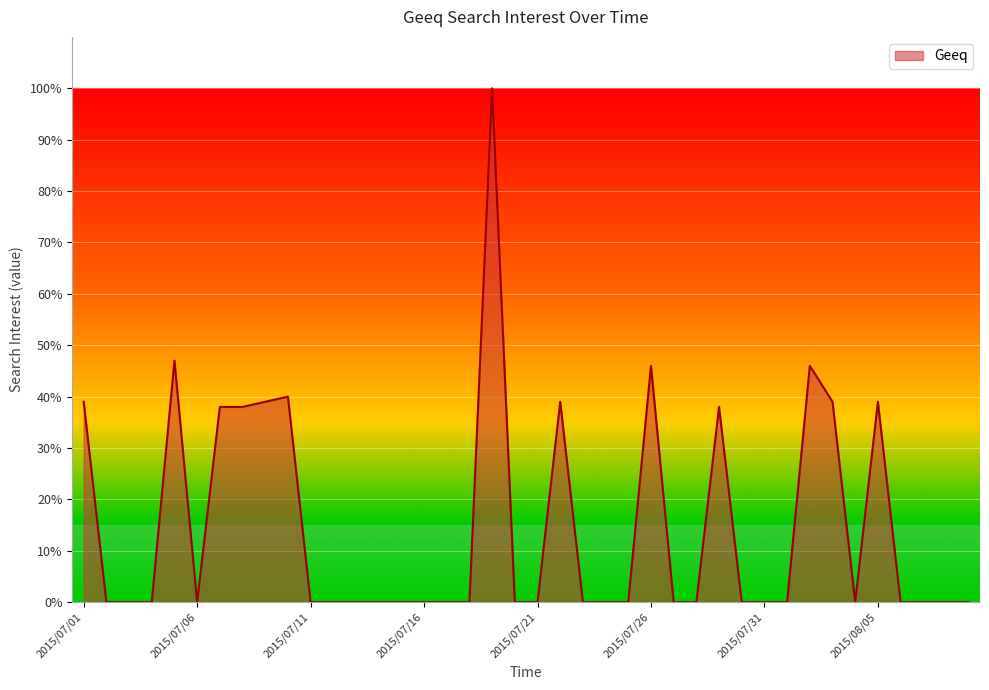

What is the greatest value displayed?

100